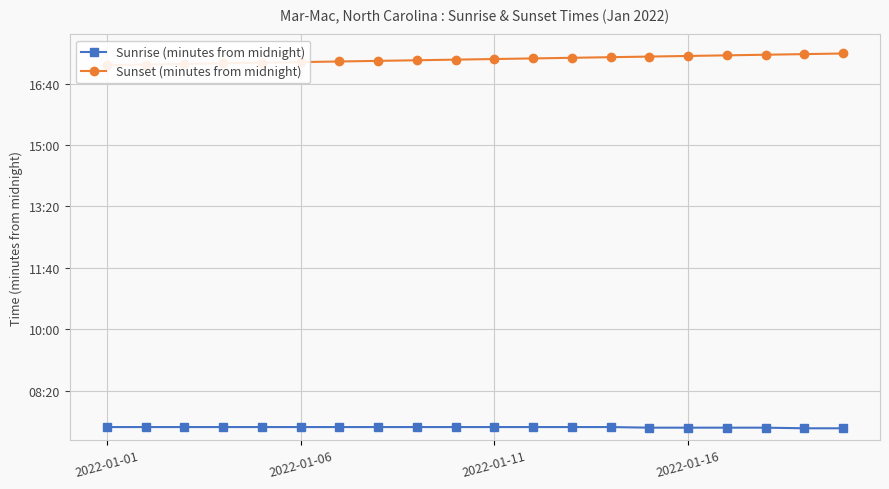

Is the value of Sunrise (minutes from midnight) at 7 greater than the value of Sunset (minutes from midnight) at 9?

No